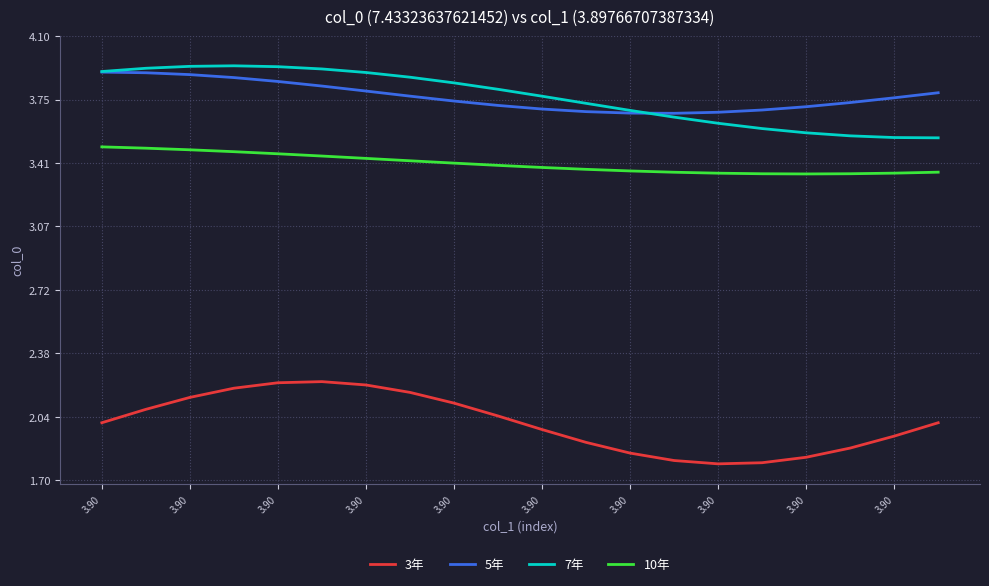

True or false: 5年 and 10年 cross at least once.

False